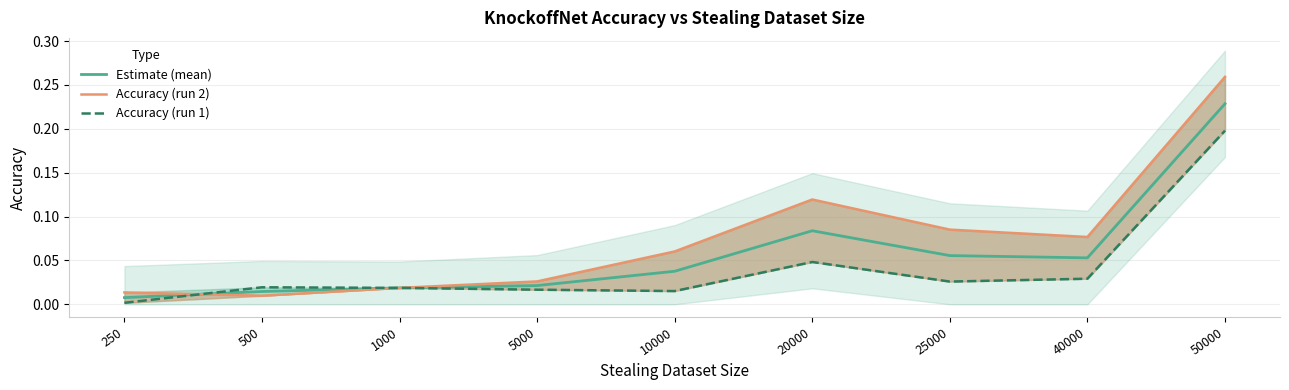

Which label corresponds to the smallest value in the chart?

250